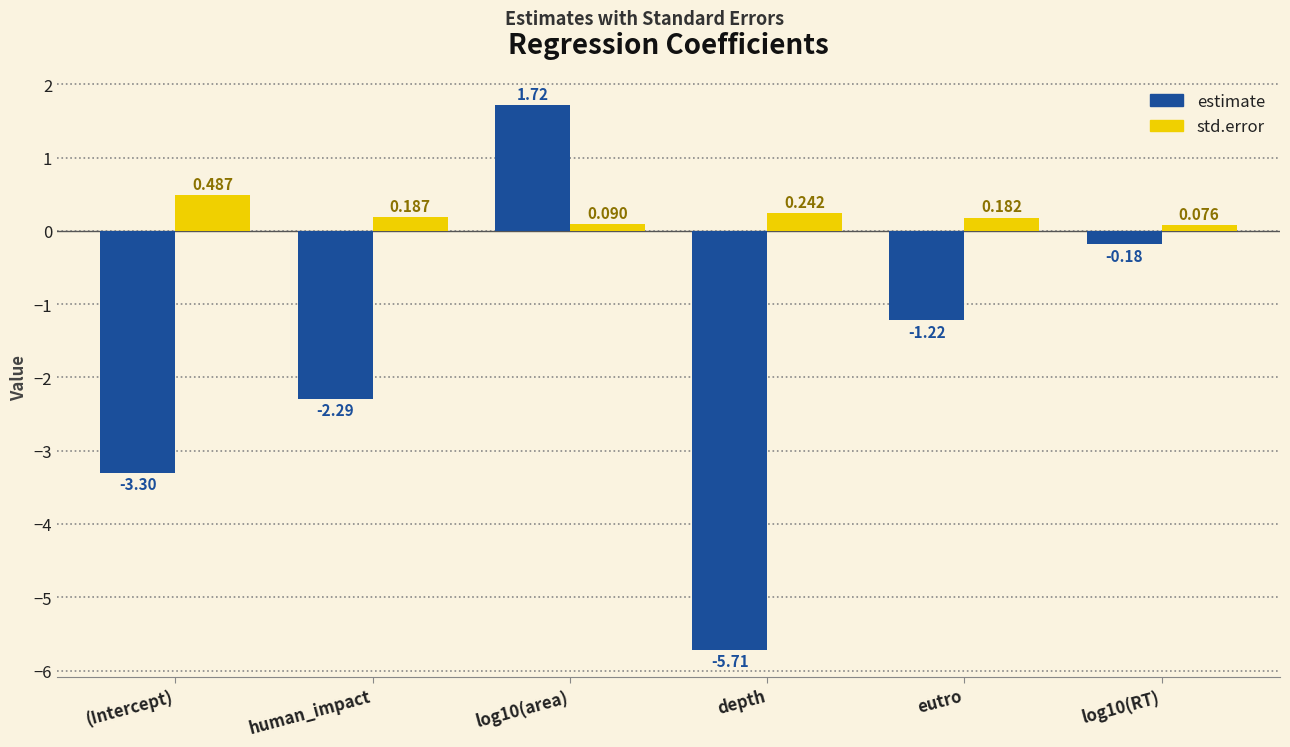

Which series has the widest spread of values?

estimate